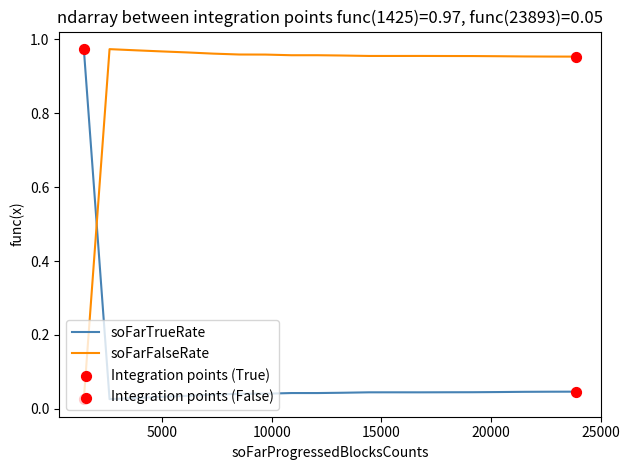

Which series has the largest total across all categories?

soFarFalseRate